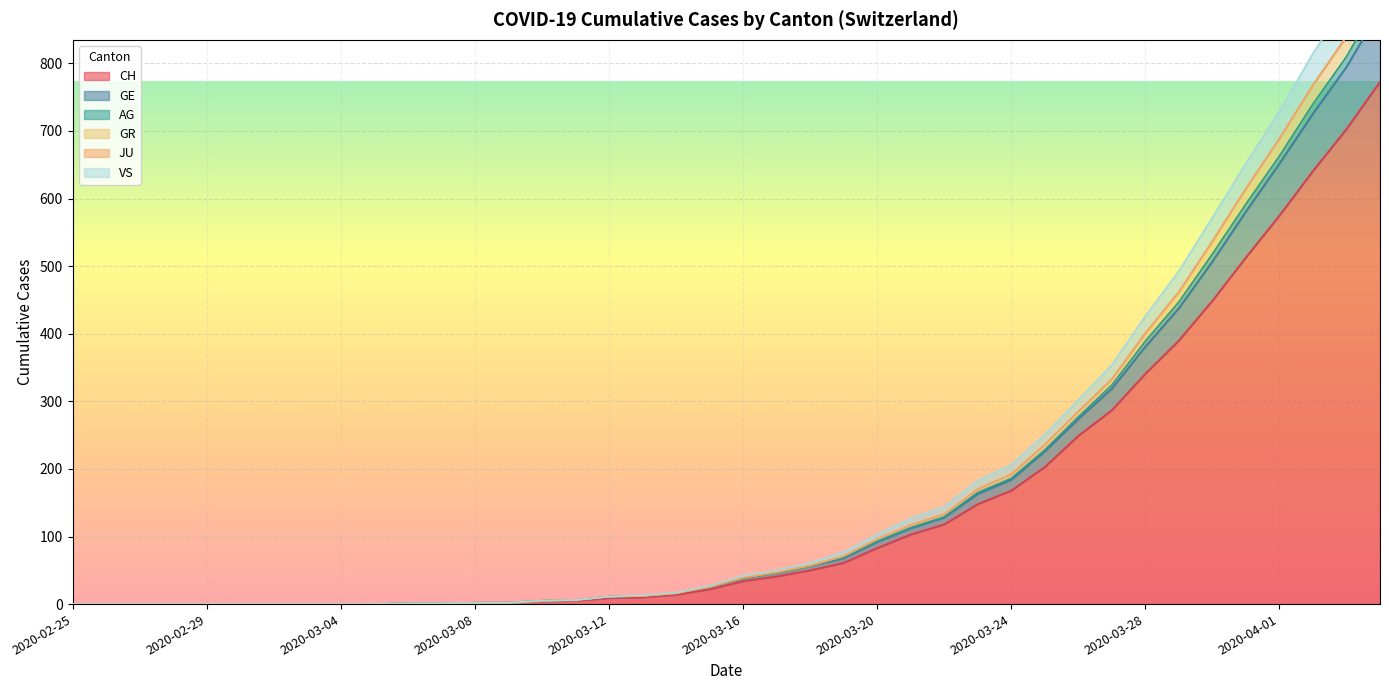

How many values in CH are above zero?

30